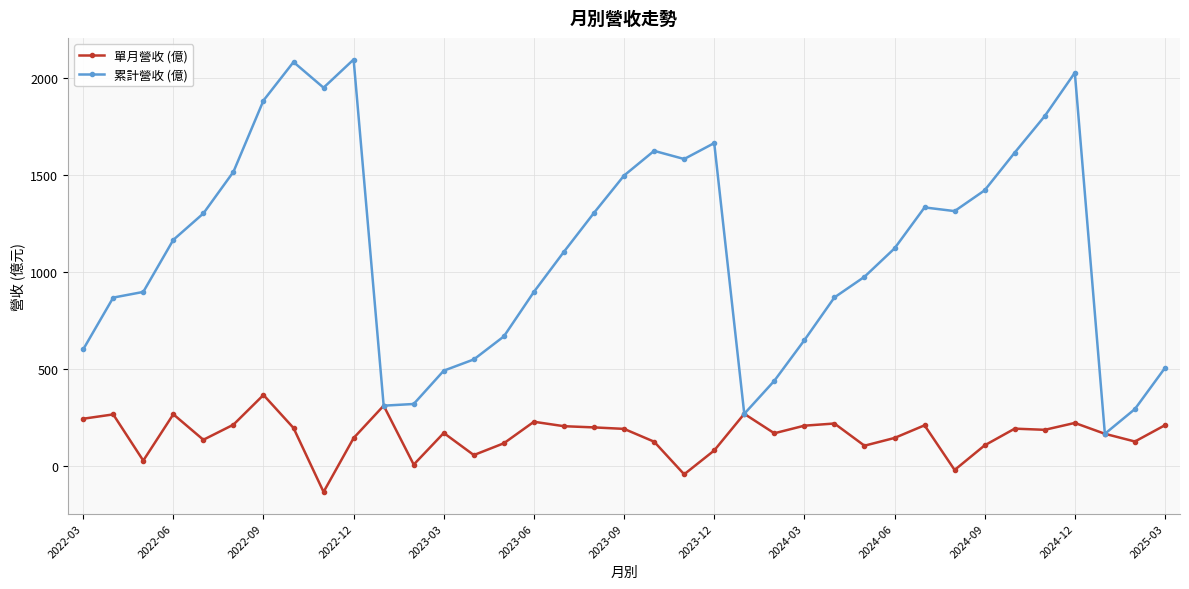

Rank the series by their average value, from highest to lowest.

累計營收 (億), 單月營收 (億)